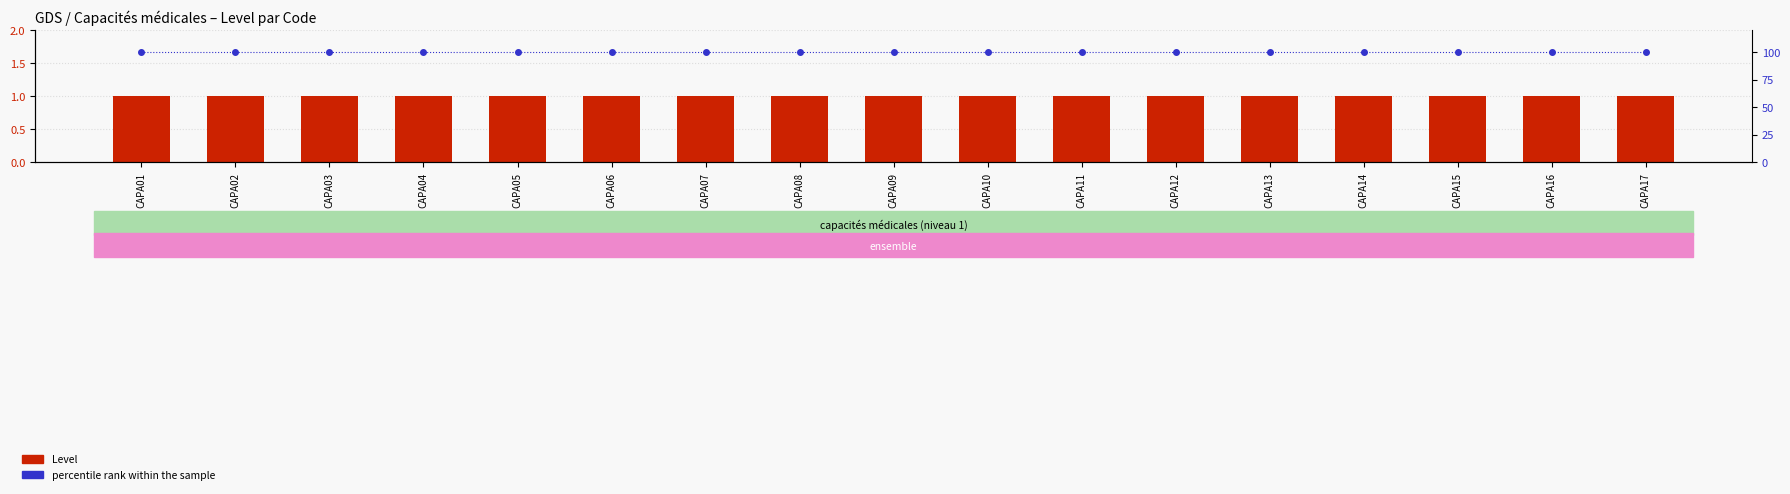

List the labels in order of Level (count) value, smallest first.

CAPA01, CAPA02, CAPA03, CAPA04, CAPA05, CAPA06, CAPA07, CAPA08, CAPA09, CAPA10, CAPA11, CAPA12, CAPA13, CAPA14, CAPA15, CAPA16, CAPA17